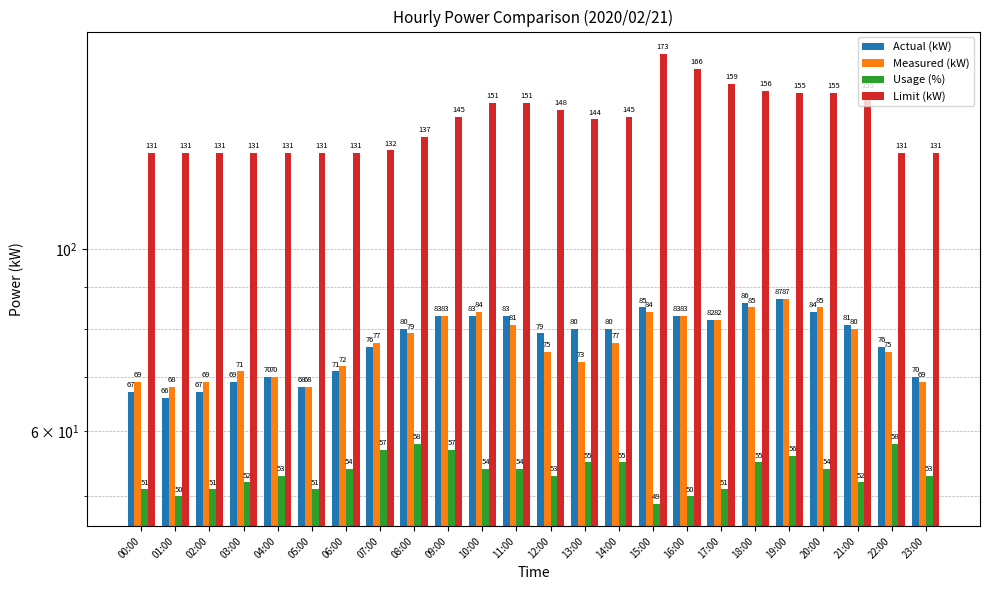

What is the sum of the Measured (kW) values at 12:00 and 00:00?

144